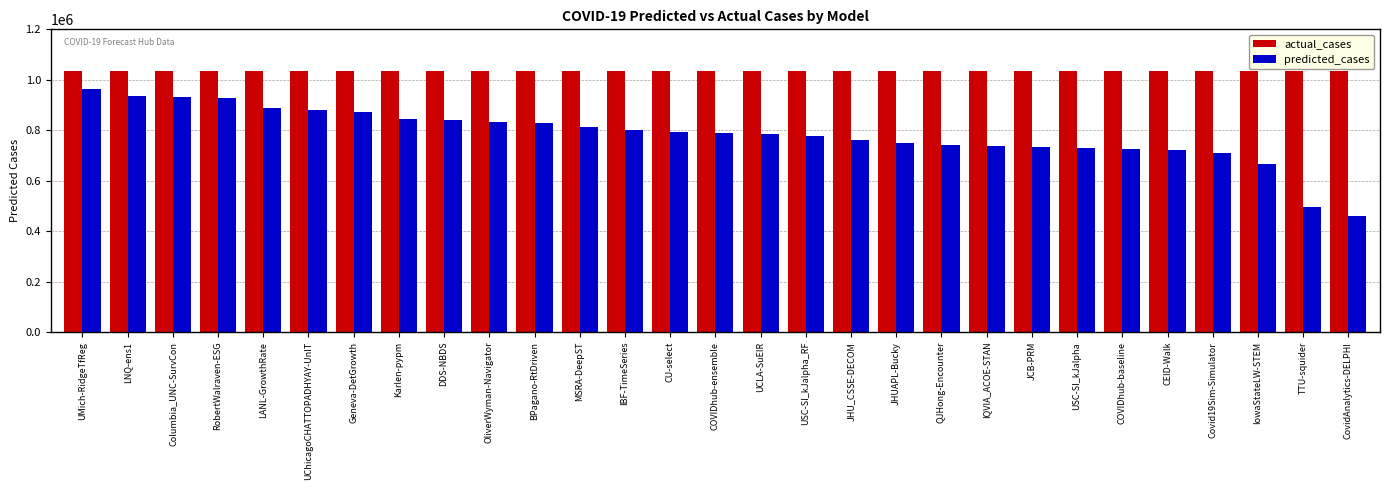

How many bars are there in each group?

2